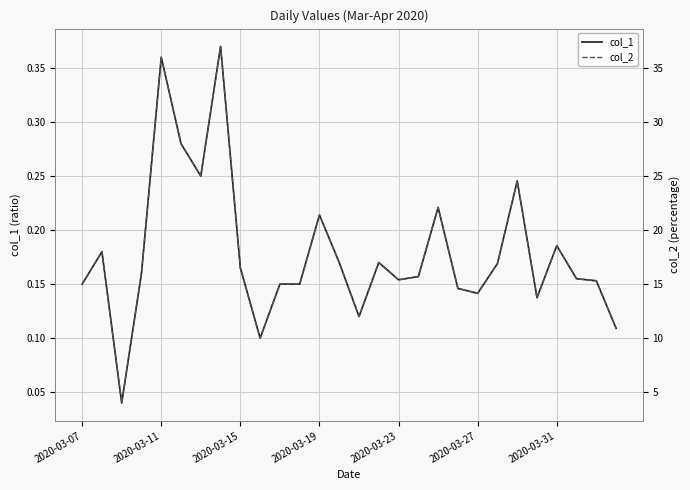

What is the highest value of the col_2 series?

37.0